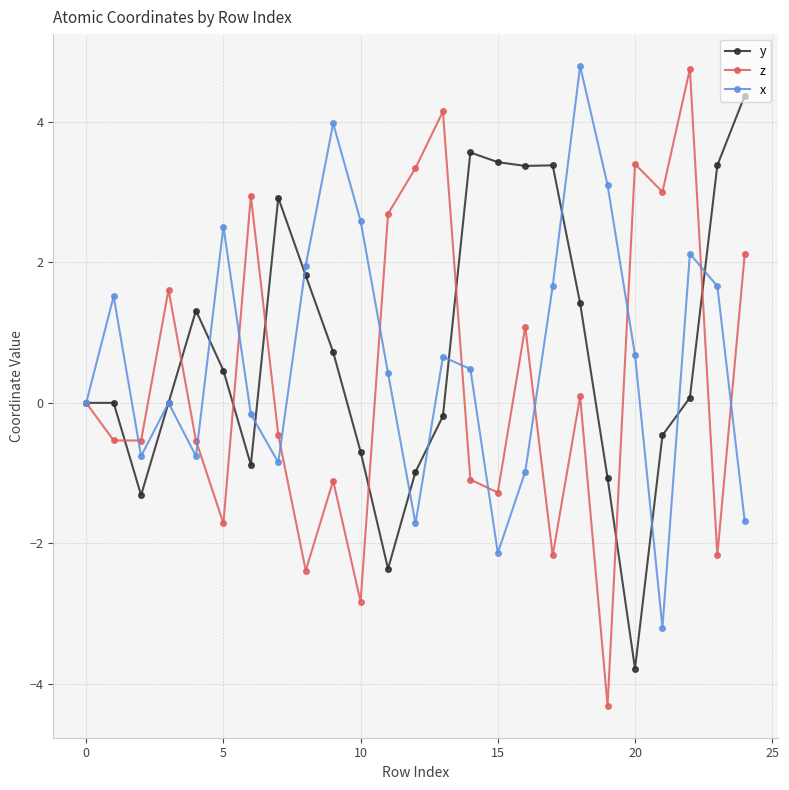

What is the smallest value displayed?

-4.3